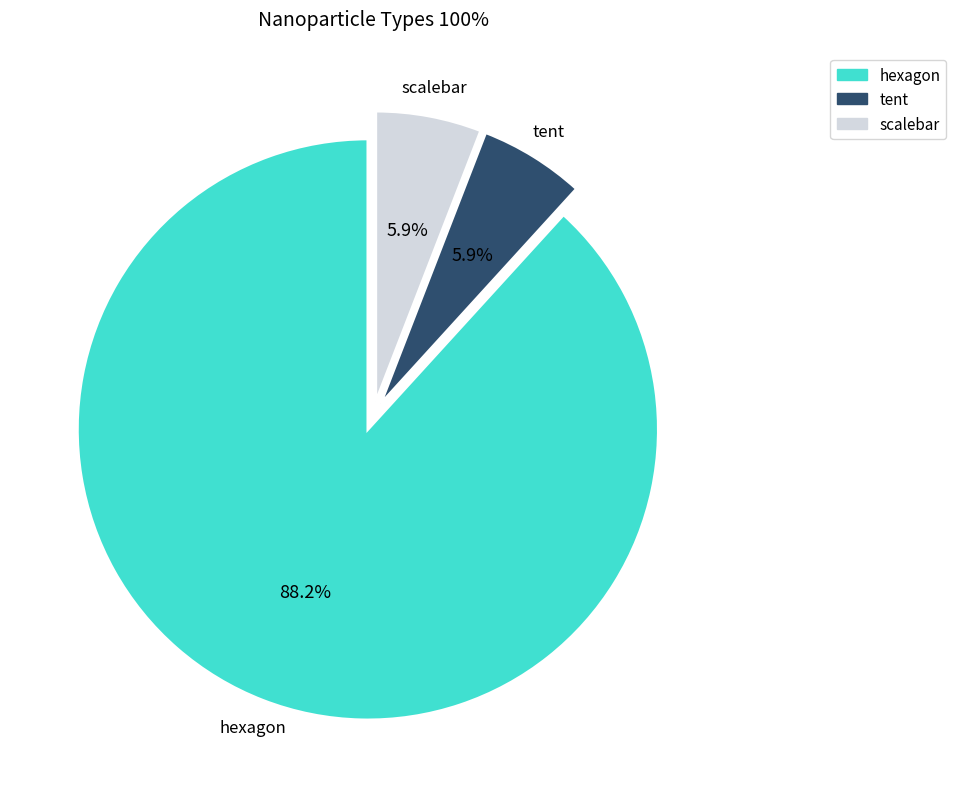

To the nearest percent, what percentage of the pie is tent?

6%